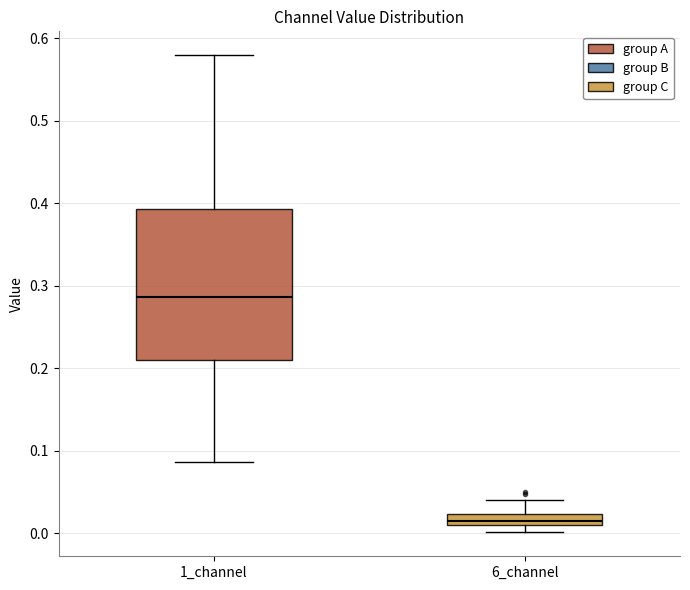

Which box is the tallest, from its lower edge to its upper edge?

1_channel